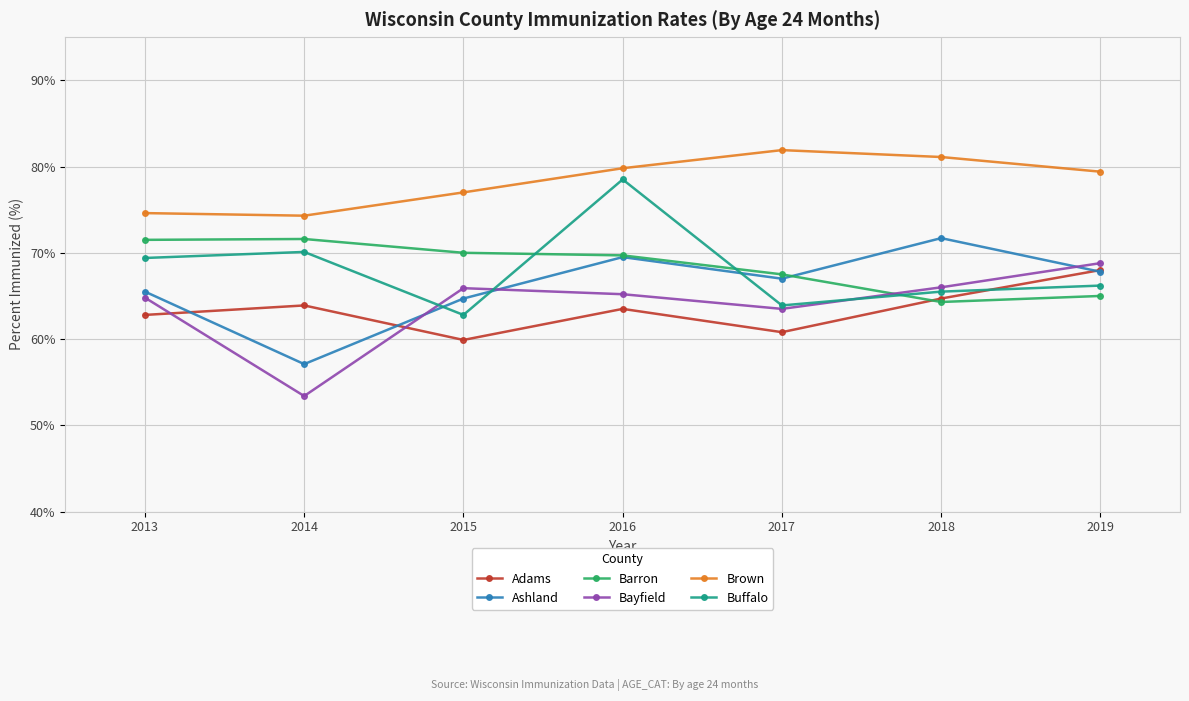

The value of Ashland at 2018 is 71.7. True or false?

True